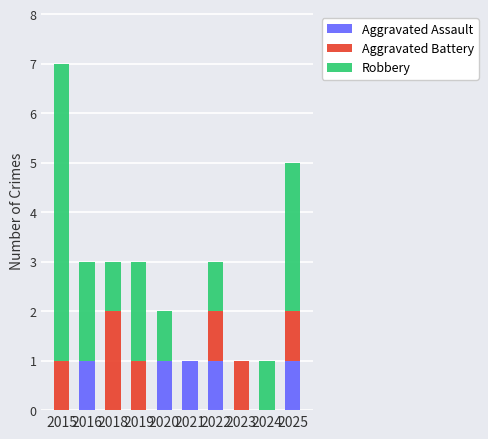

Are the bars horizontal?

No